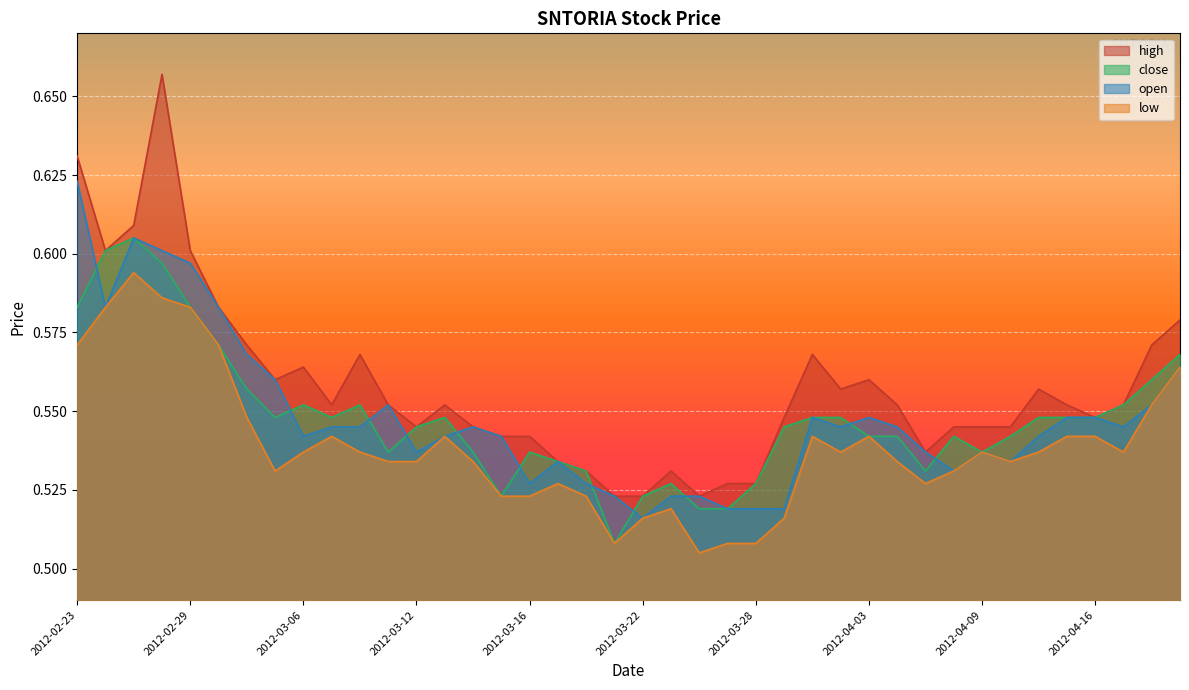

Is it true that high equals 0.3 at 2012-03-02?

False